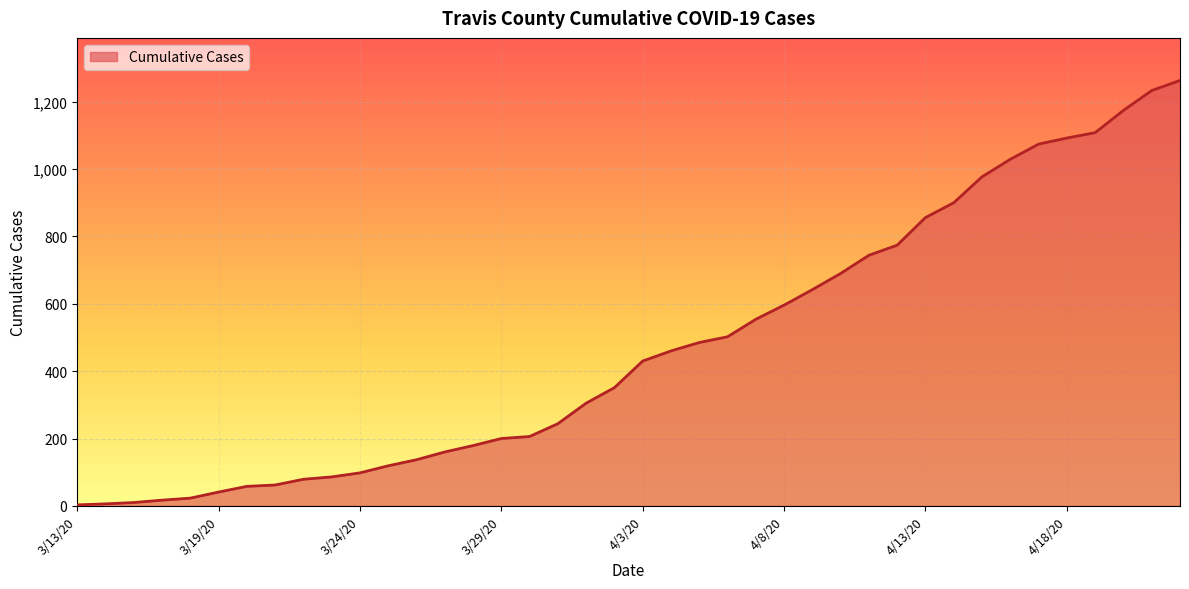

What is the maximum value shown in the chart?

1263